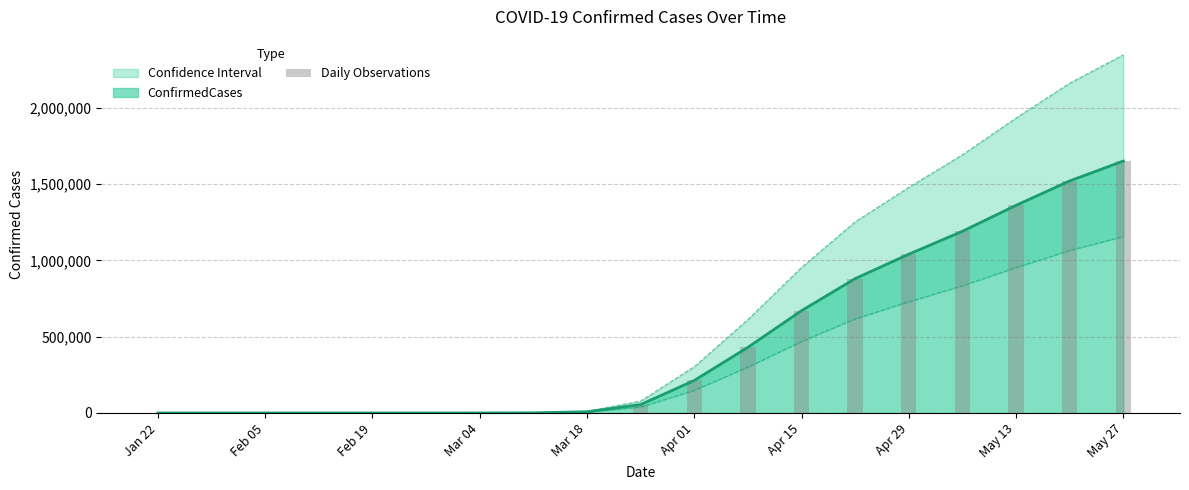

Reading left to right, extract all data points from this chart.

1	6	11	13	16	19	89	1000	8000	55000	213000	430000	670000	880000	1040000	1190000	1360000	1520000	1650000